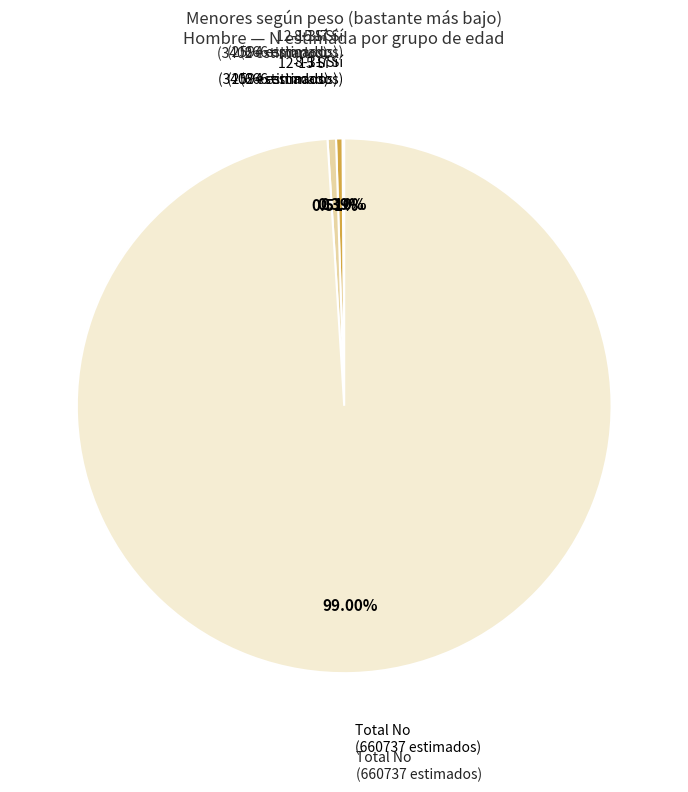

Is there any slice that represents more than half of the pie?

Yes